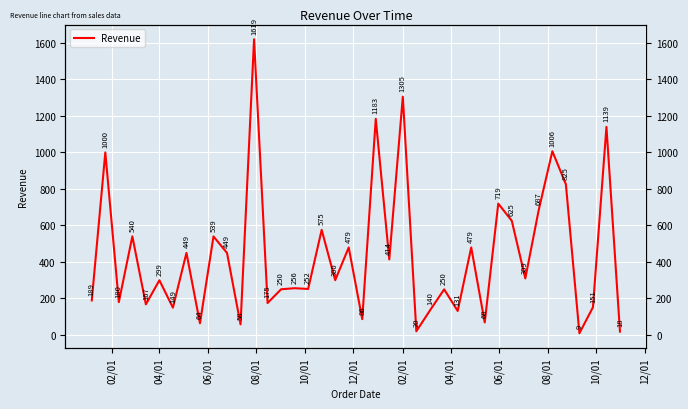

What is the greatest value displayed?

1619.2